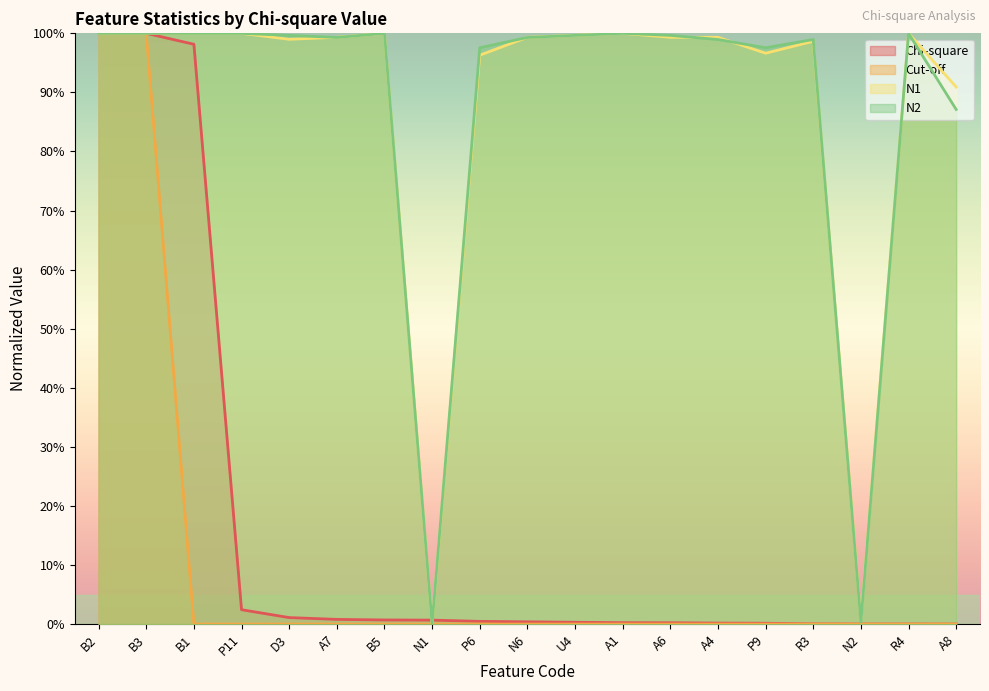

The Cut-off series shows -35.4 at B1. True or false?

False